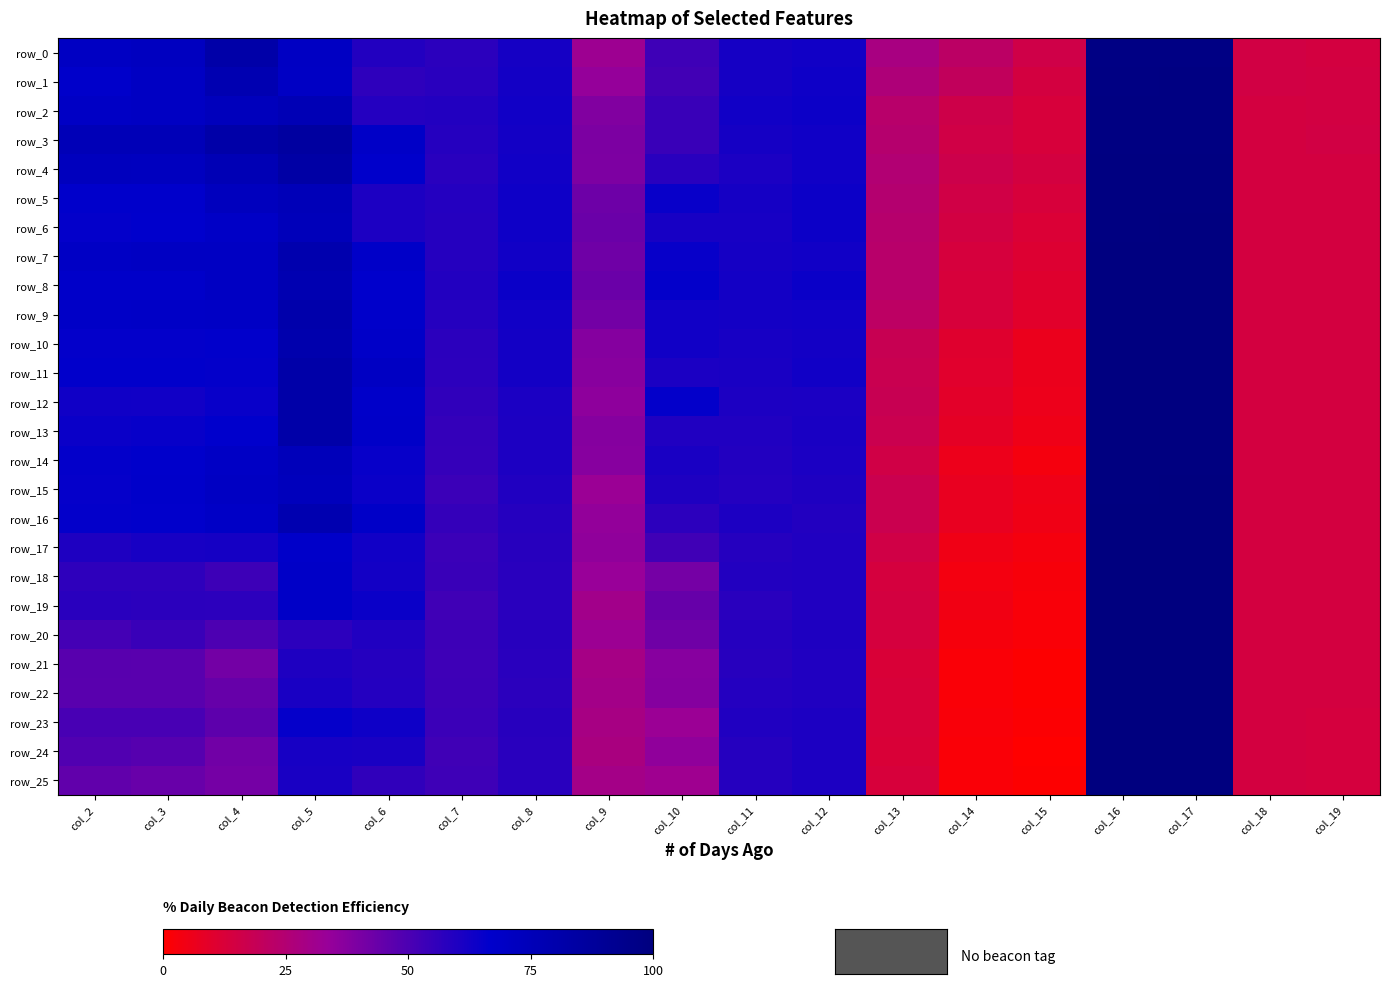

What is the total value across all series at col_15?

-1.9